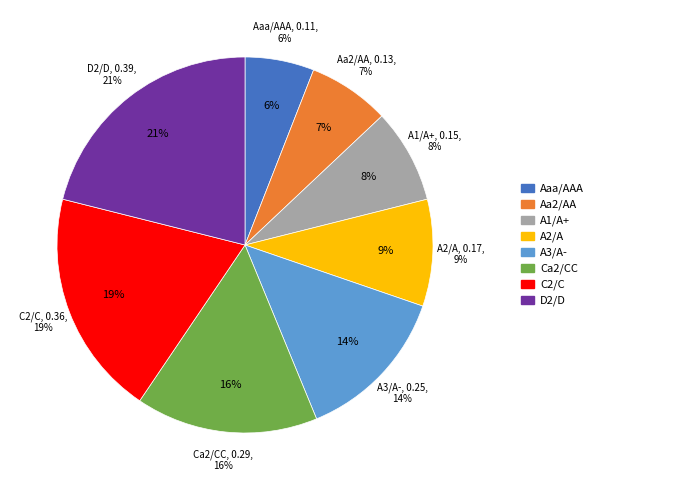

Count the number of slices in the pie.

8